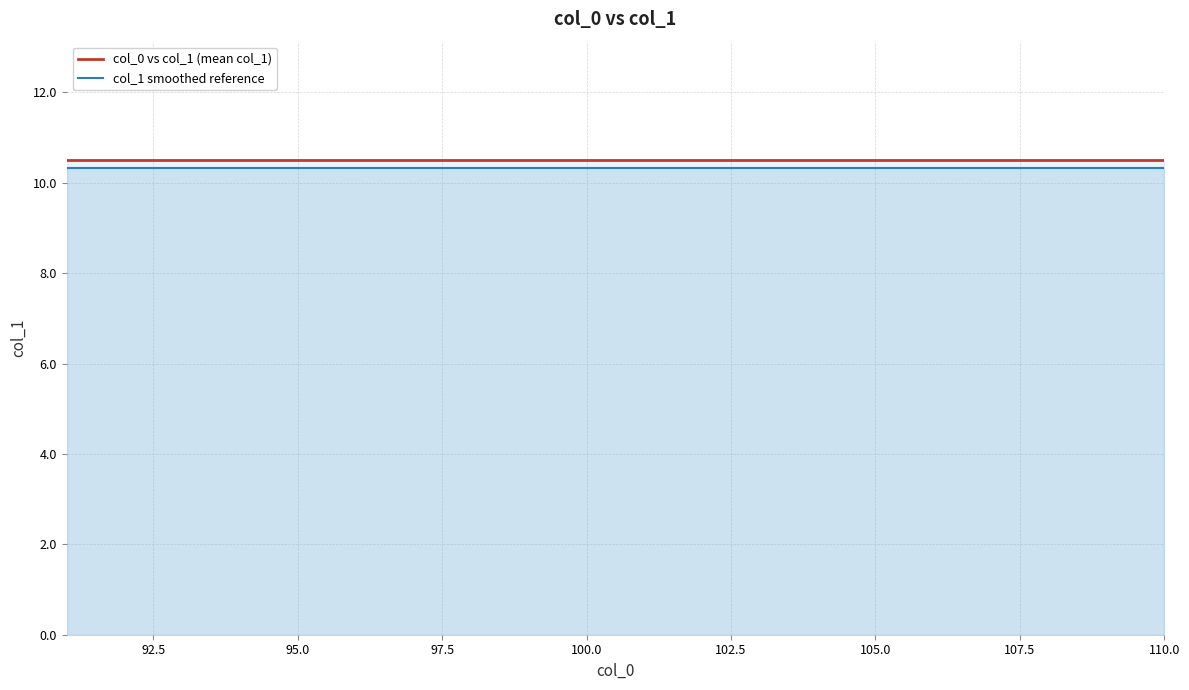

Rank the series by their maximum value, from lowest to highest.

col_1 smoothed reference, col_0 vs col_1 (mean col_1)